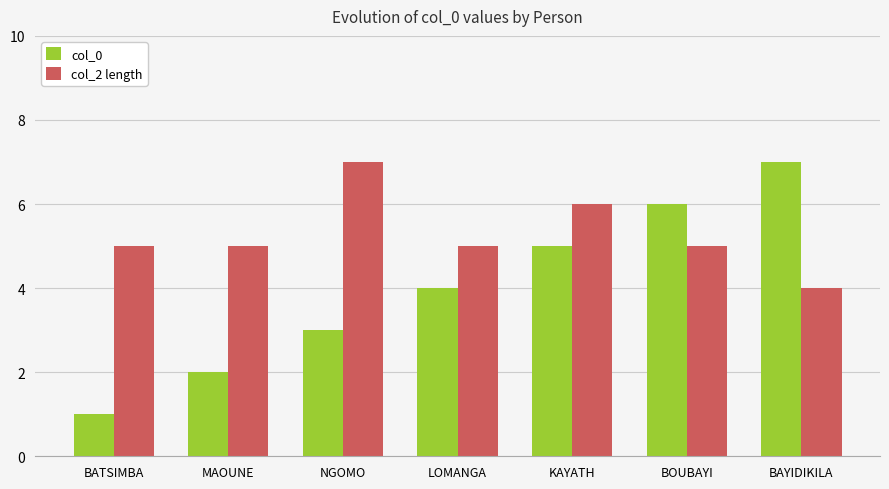

The col_2 length series shows 3 at BATSIMBA. True or false?

False